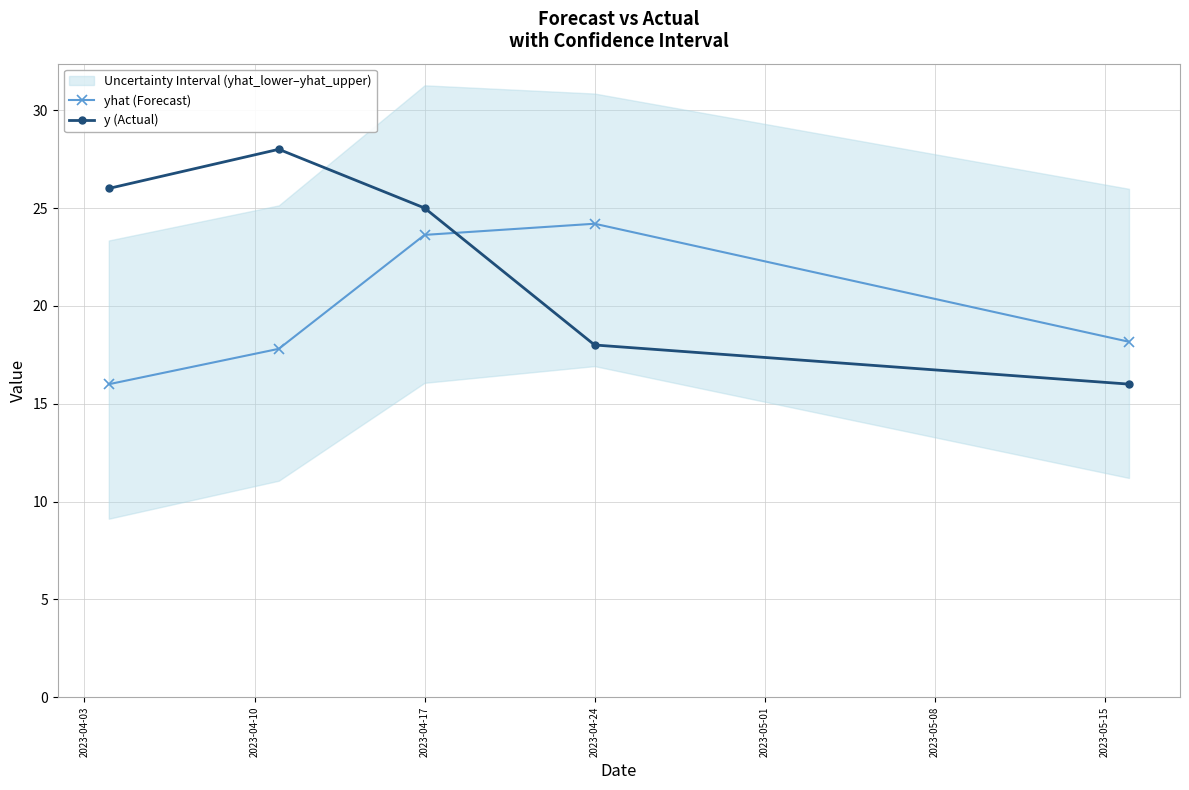

True or false: y (Actual) has more than 0 interior local peaks.

True